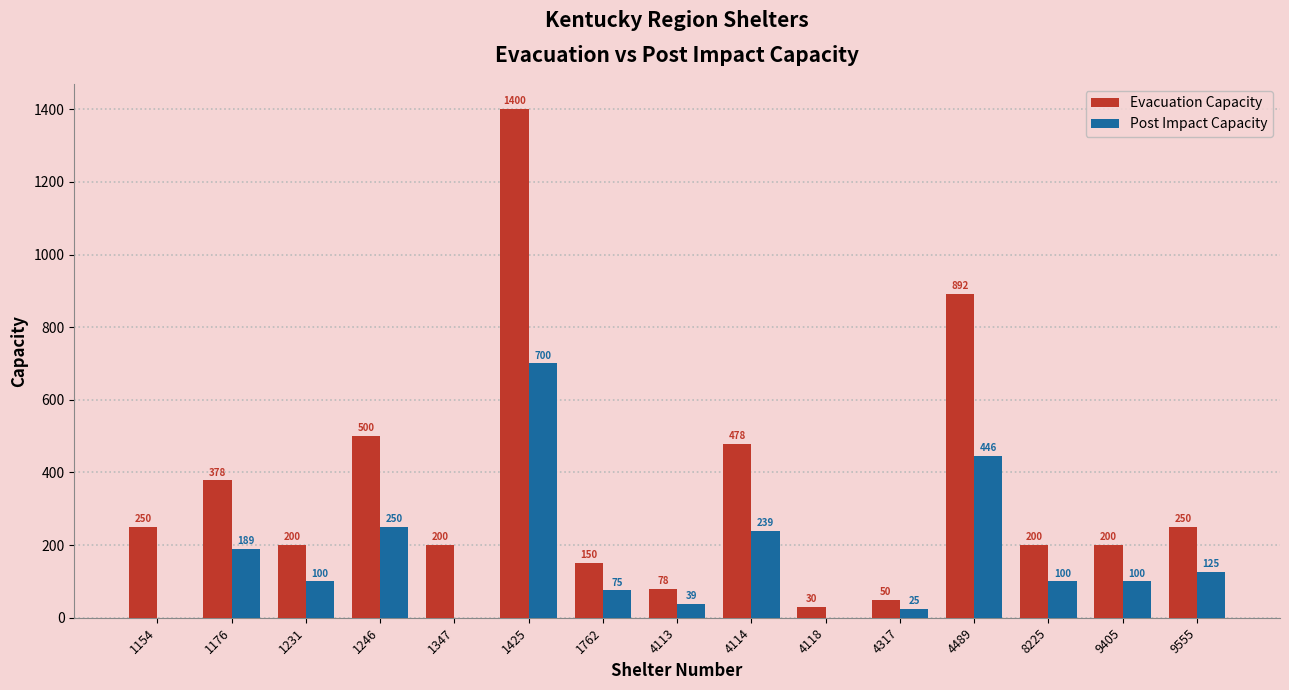

The value of Evacuation Capacity at 1347 is 200. True or false?

True